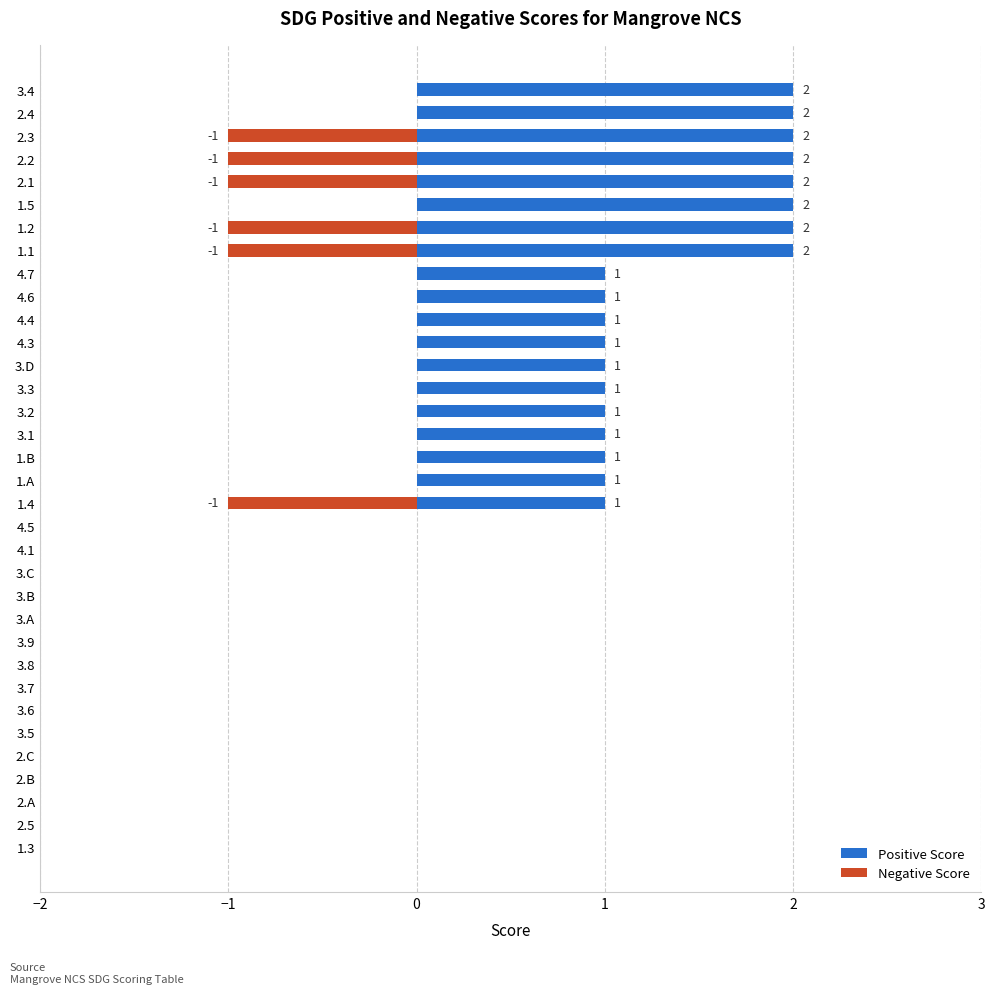

How many groups of bars are there?

34